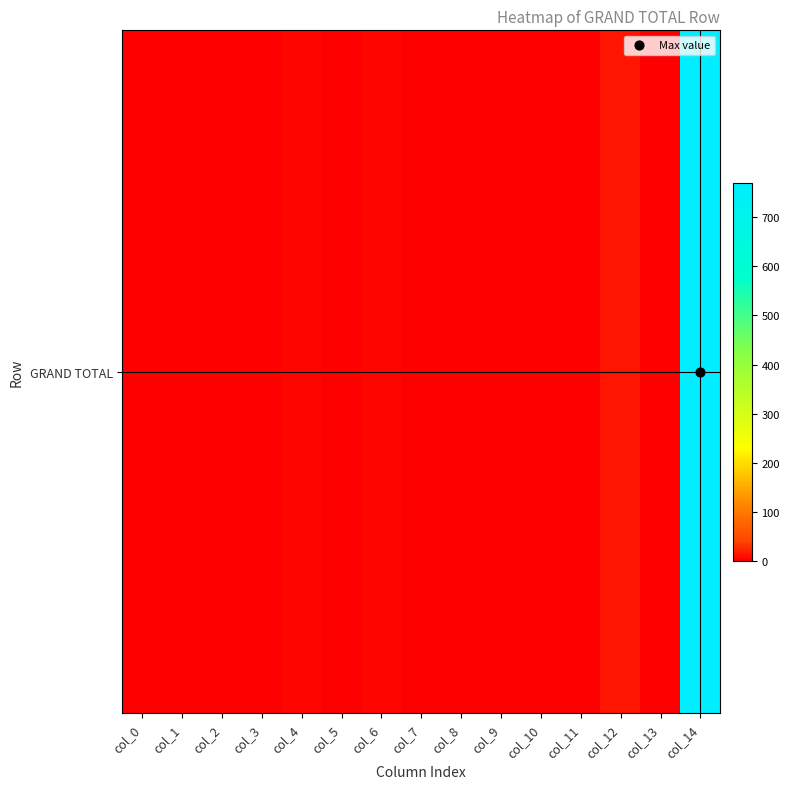

What is the difference between the values at col_12 and col_11?

14